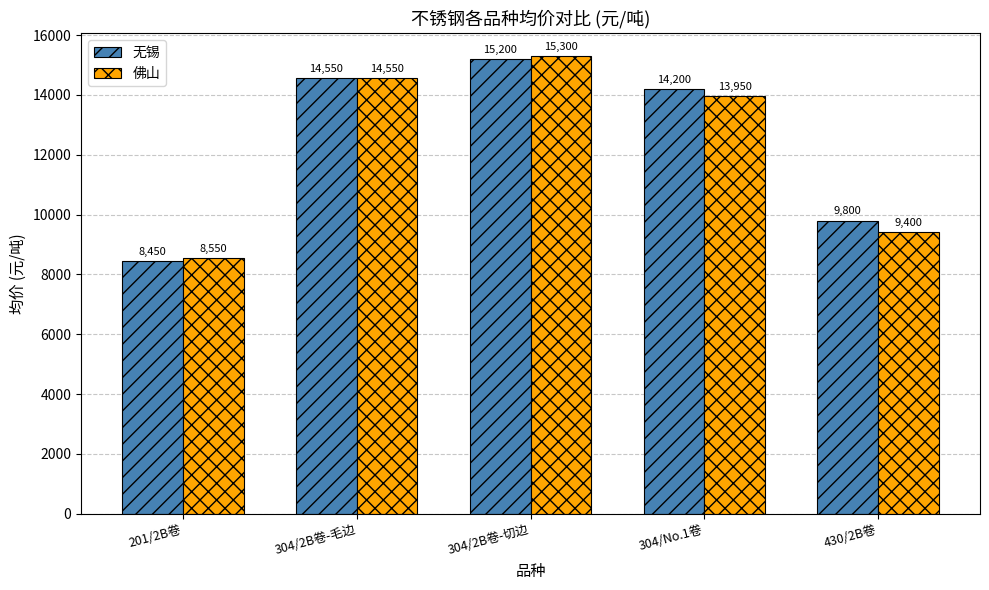

Reading left to right, transcribe all the data shown in this chart.

无锡: 201/2B卷=8450	304/2B卷-毛边=14550	304/2B卷-切边=15200	304/No.1卷=14200	430/2B卷=9800
佛山: 201/2B卷=8550	304/2B卷-毛边=14550	304/2B卷-切边=15300	304/No.1卷=13950	430/2B卷=9400